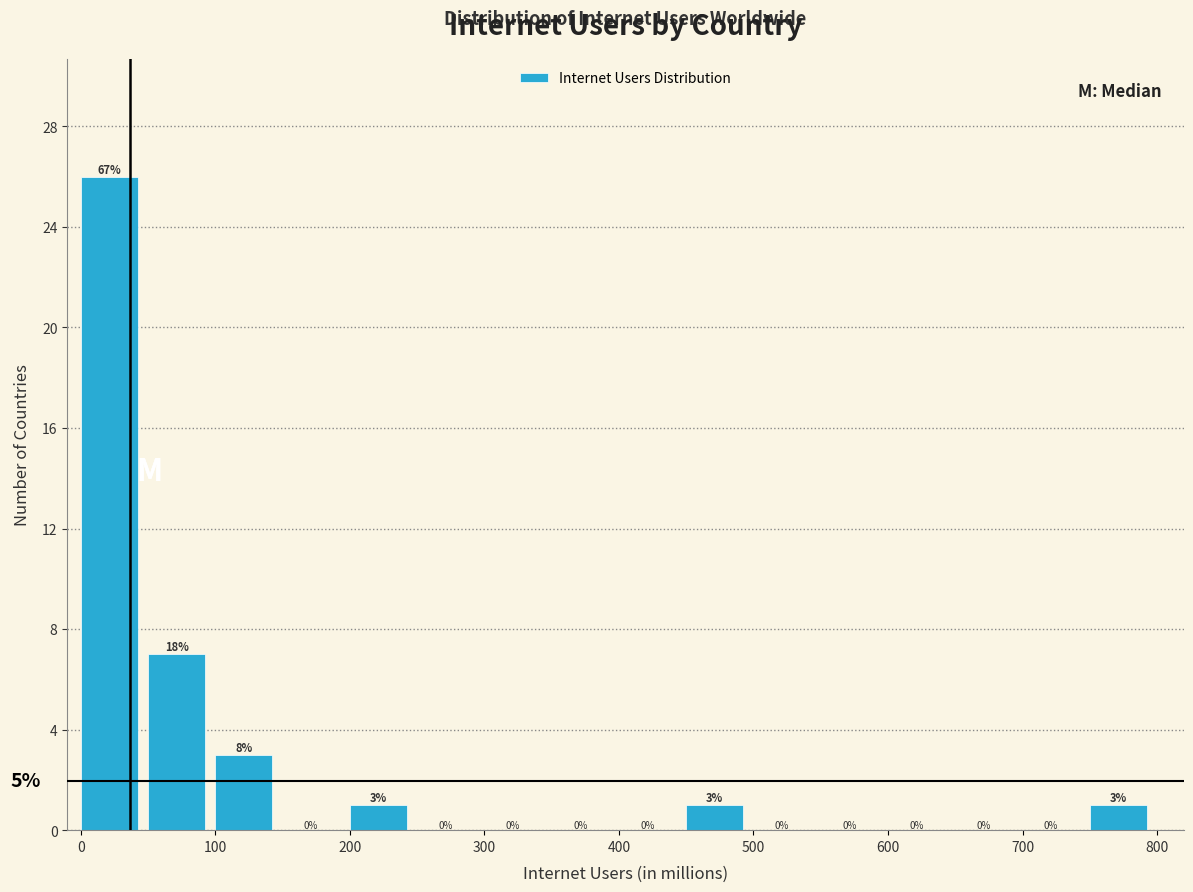

Over which range of the x-axis is the bar tallest?

0 to 50